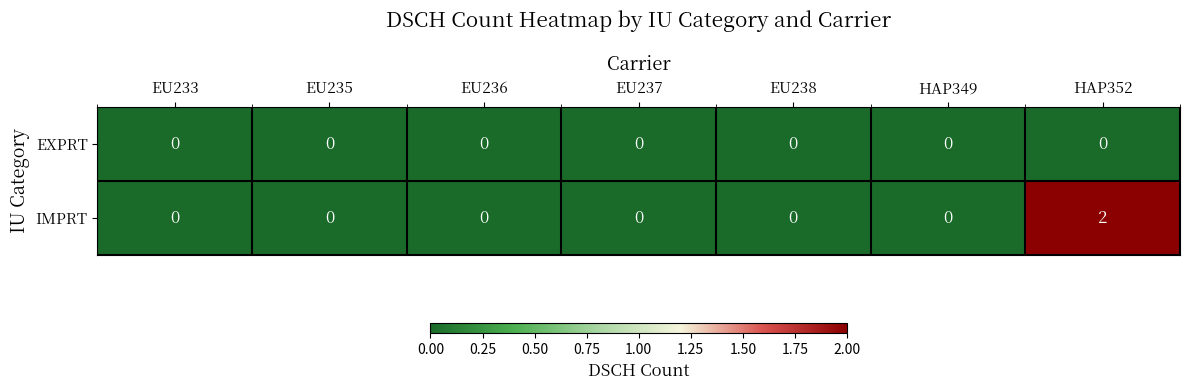

How many IMPRT values are between 0 and 1?

6